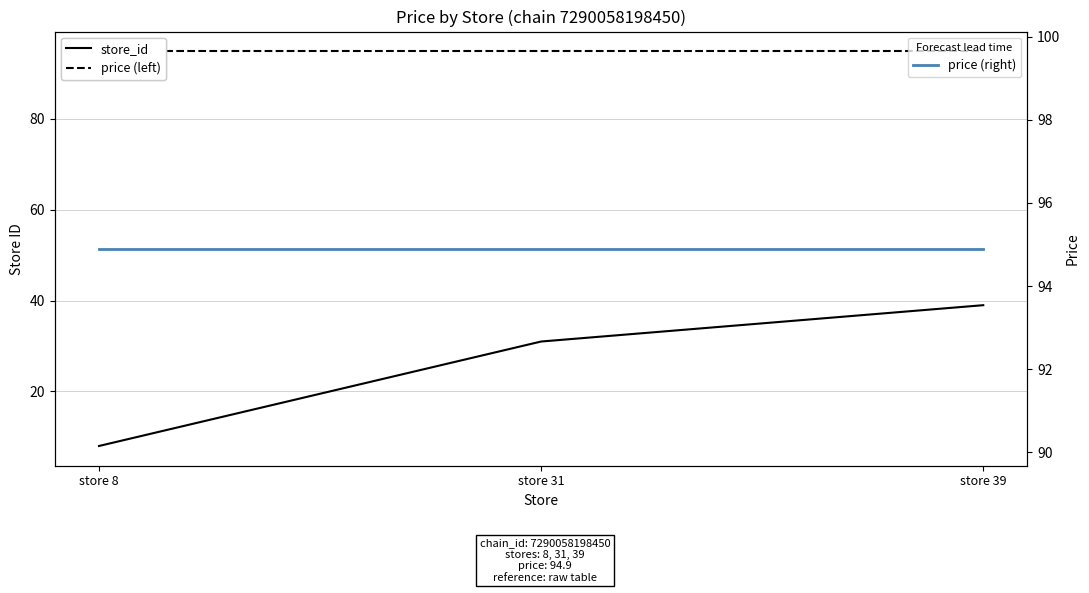

How many data points in store_id are above 31?

1